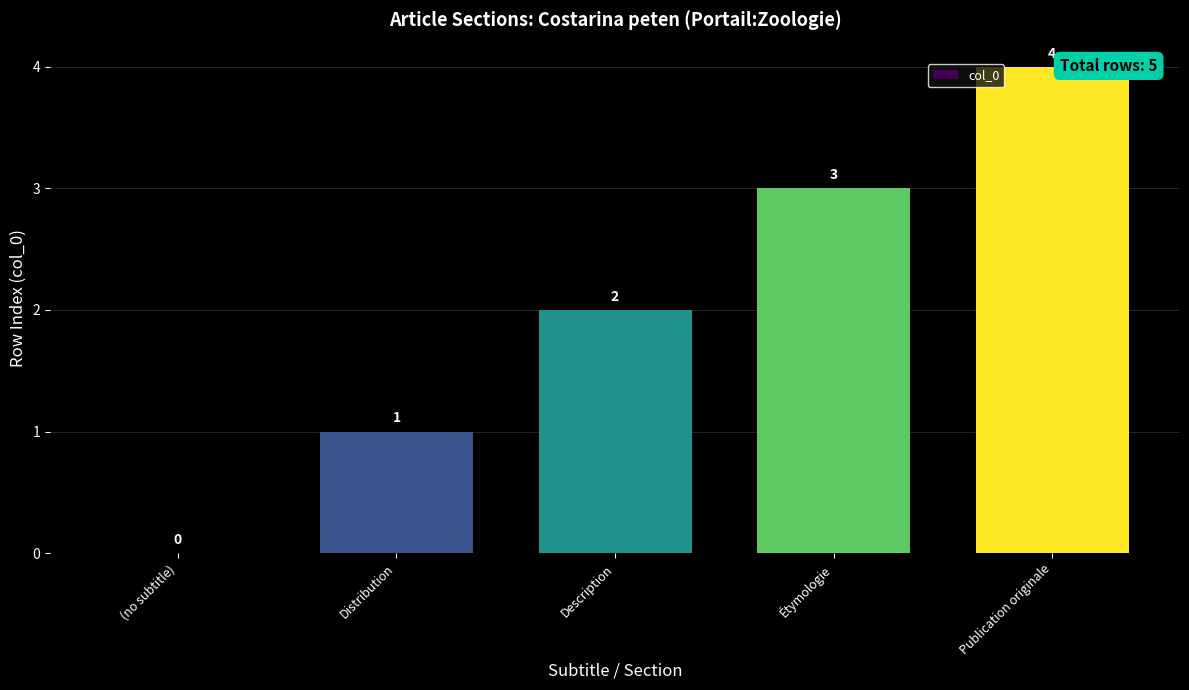

What is the greatest value displayed?

4